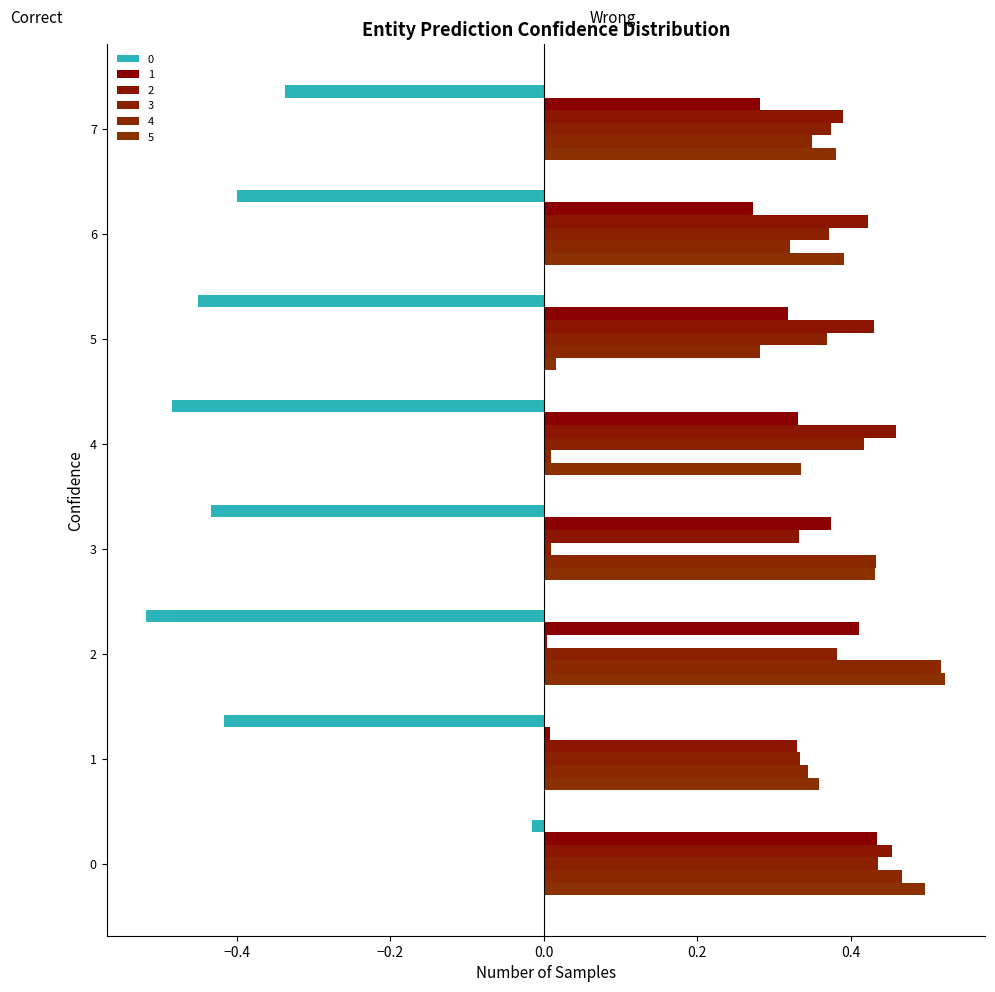

How many distinct data groups are displayed?

6